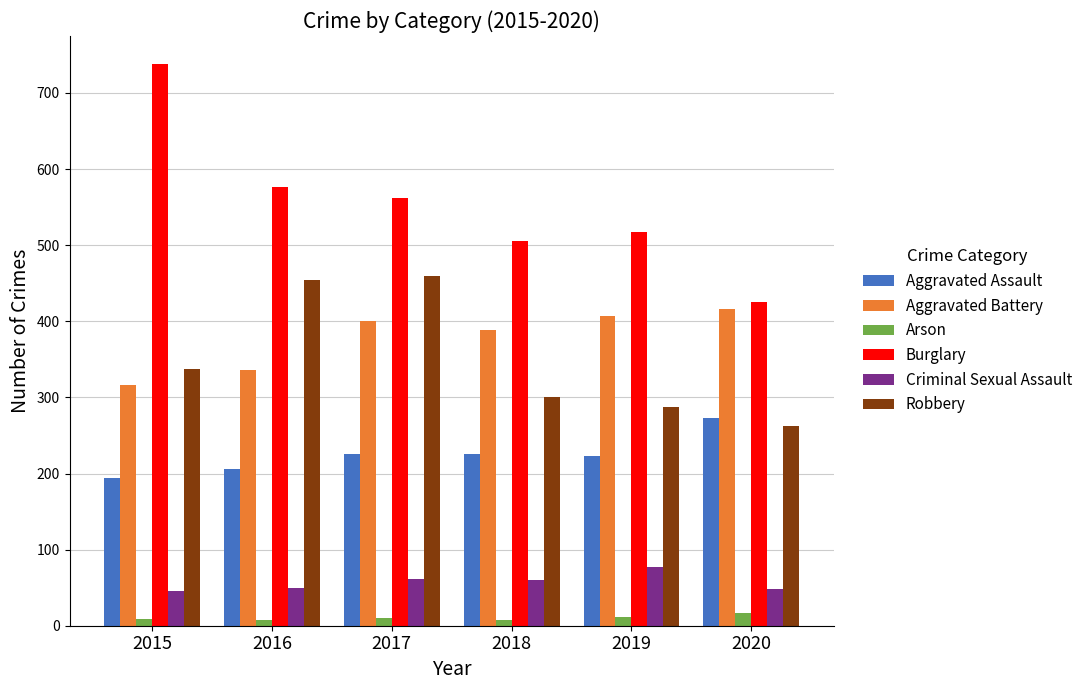

Which series has the widest spread of values?

Burglary